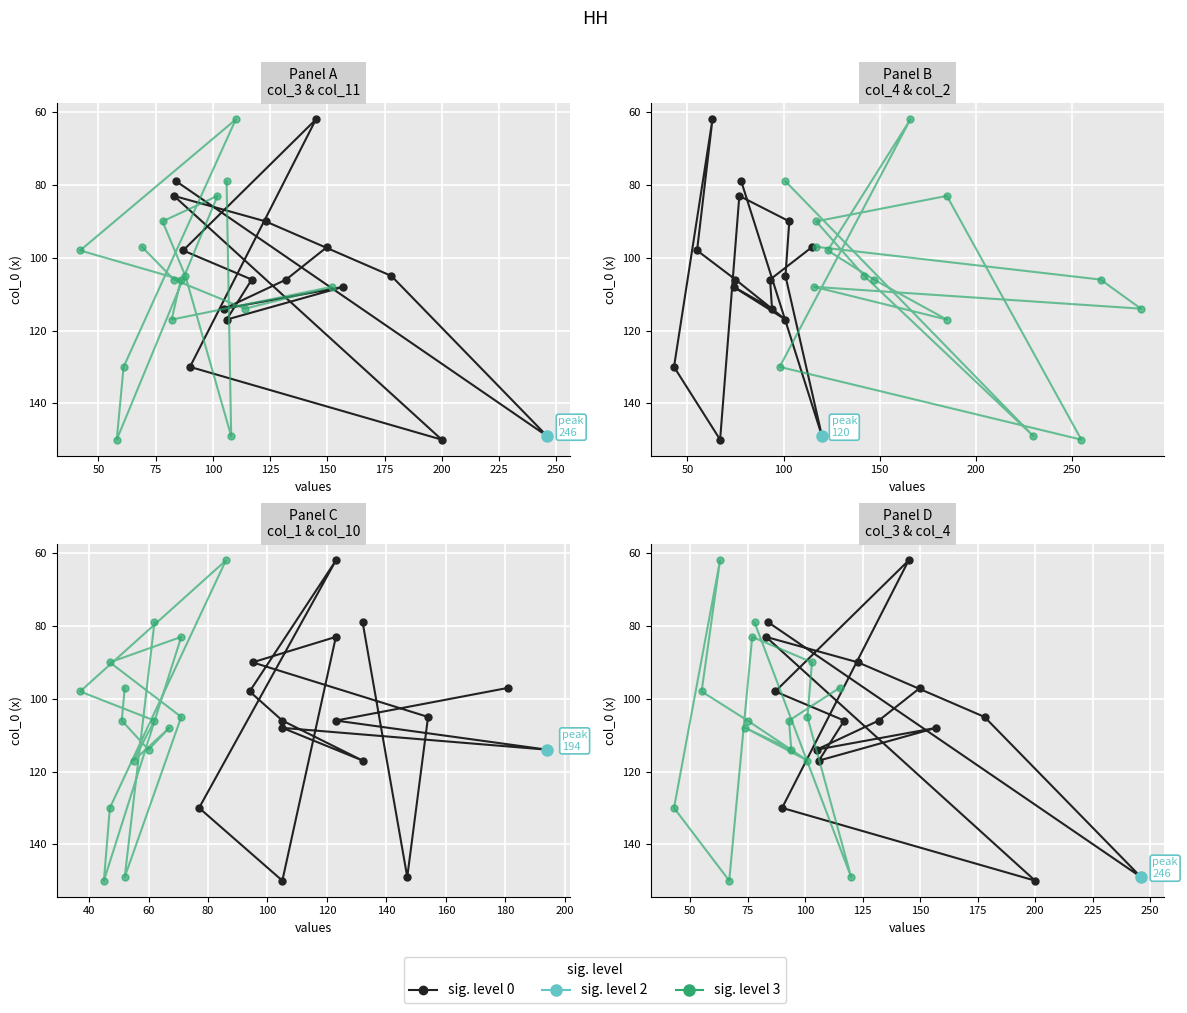

What is the label of the 12th point from the right?

100